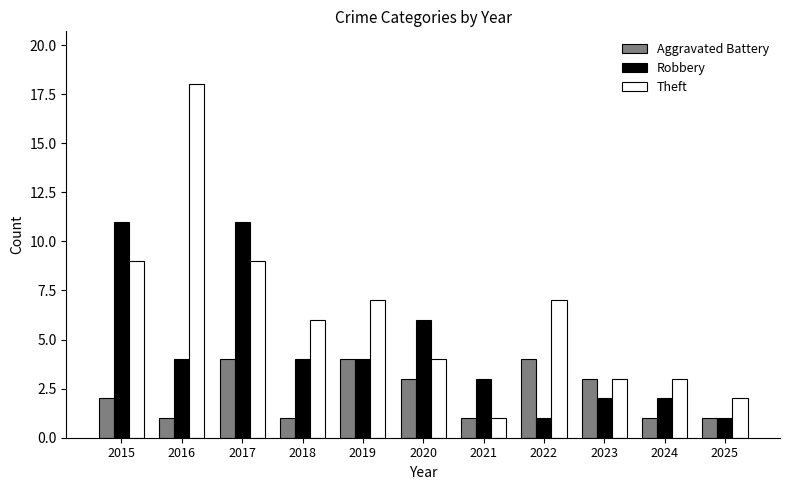

How many bars are there in each group?

3